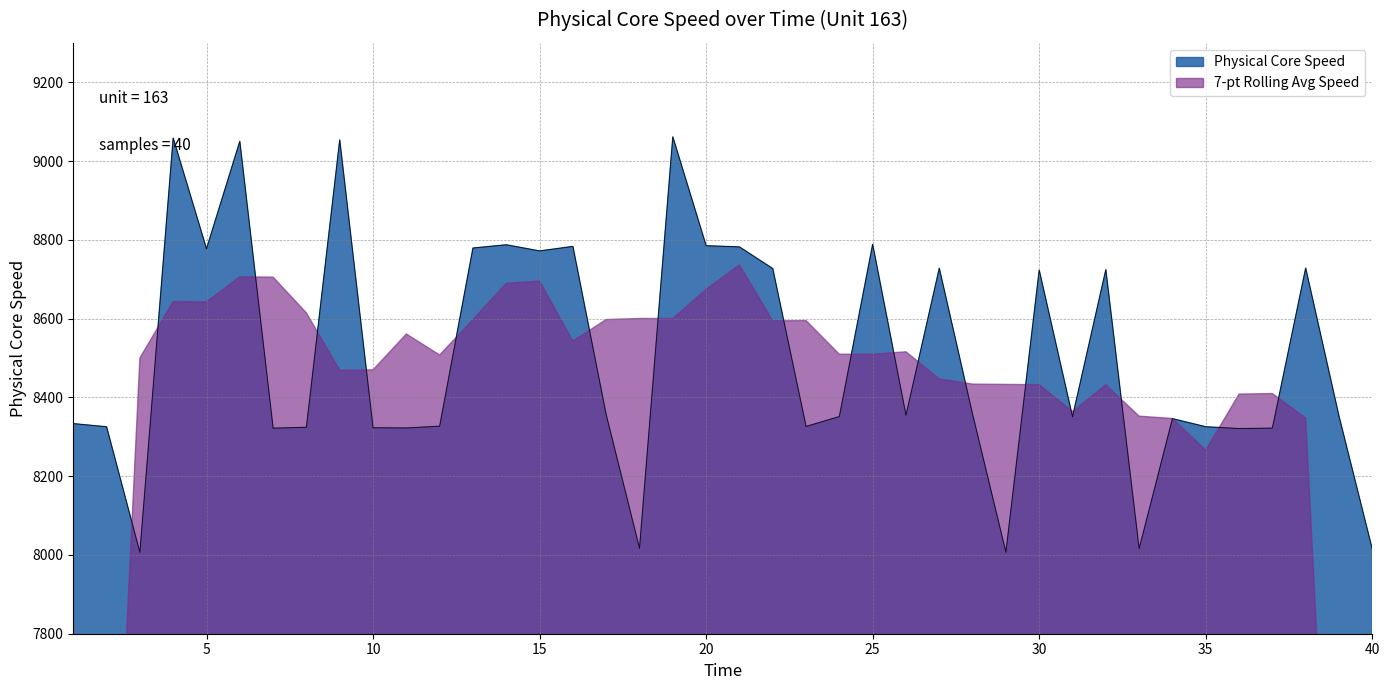

How many data points are less than 8354?

20